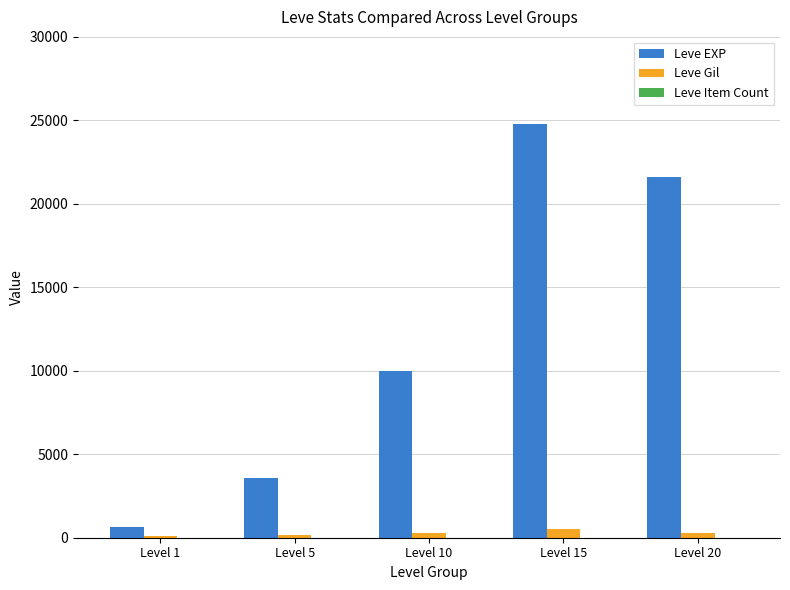

Count the Leve EXP values in the range 3600 to 21600.

3